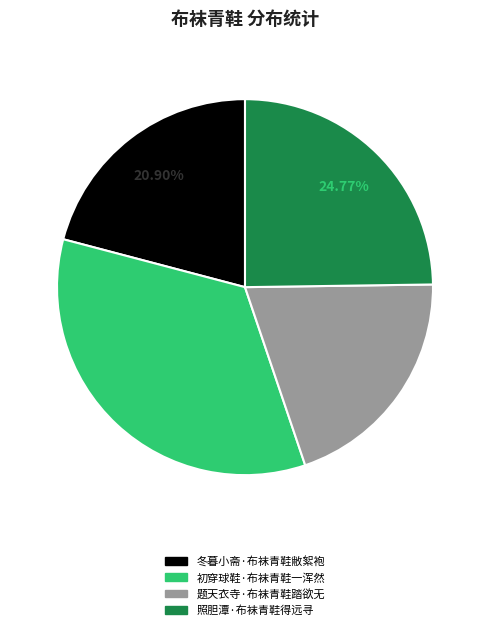

How many slices are in this pie chart?

4